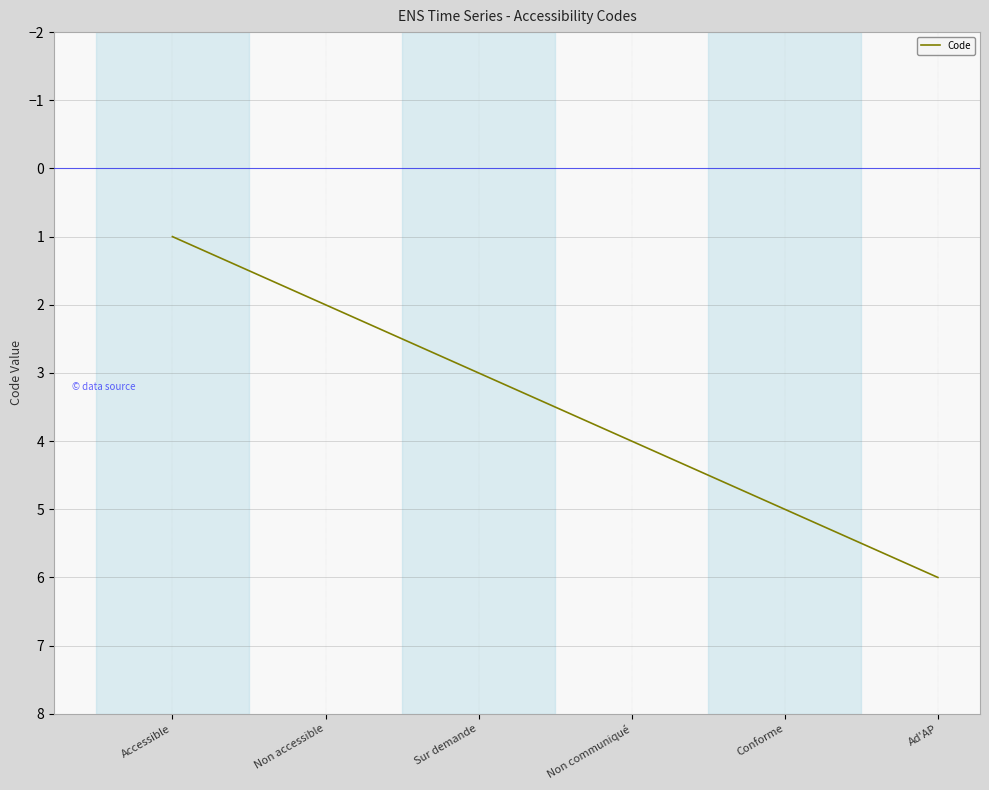

What position from the left is Non communiqué?

4